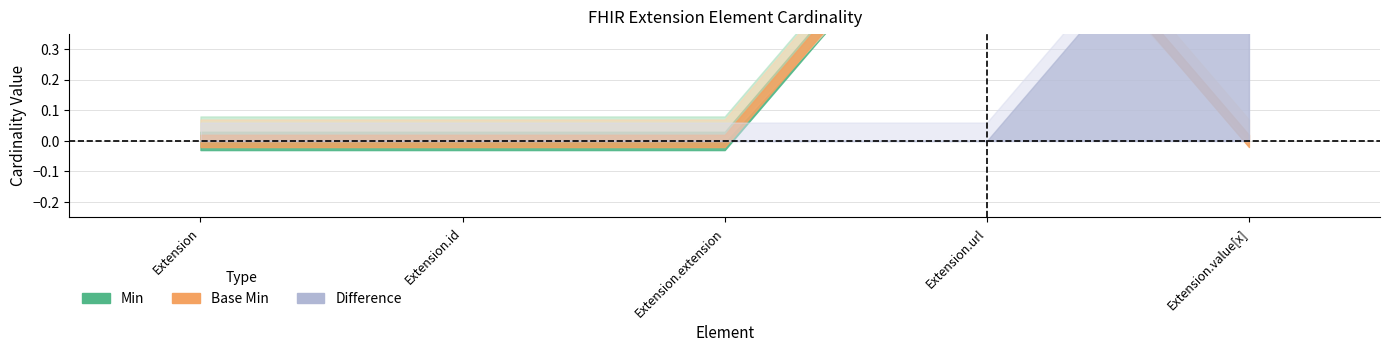

Which series changed the most between Extension and Extension.extension?

Min